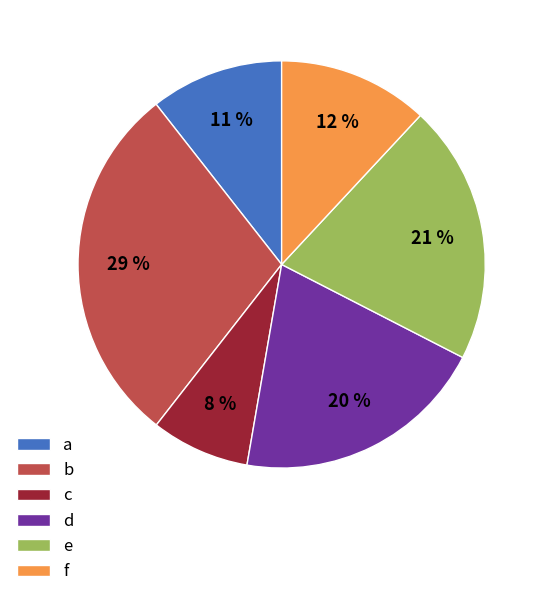

To the nearest percent, what is the difference between the largest and smallest slice percentages?

21%